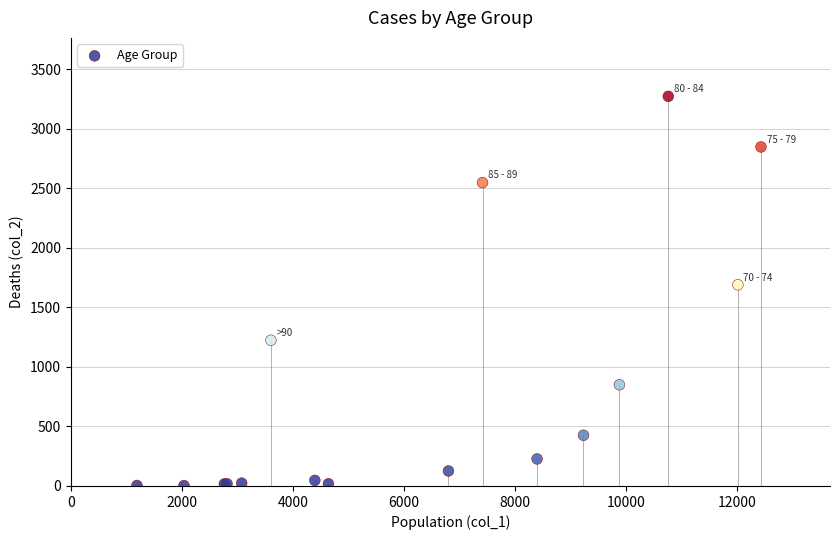

What Y value in the scatter plot is closest to 1638?

1690